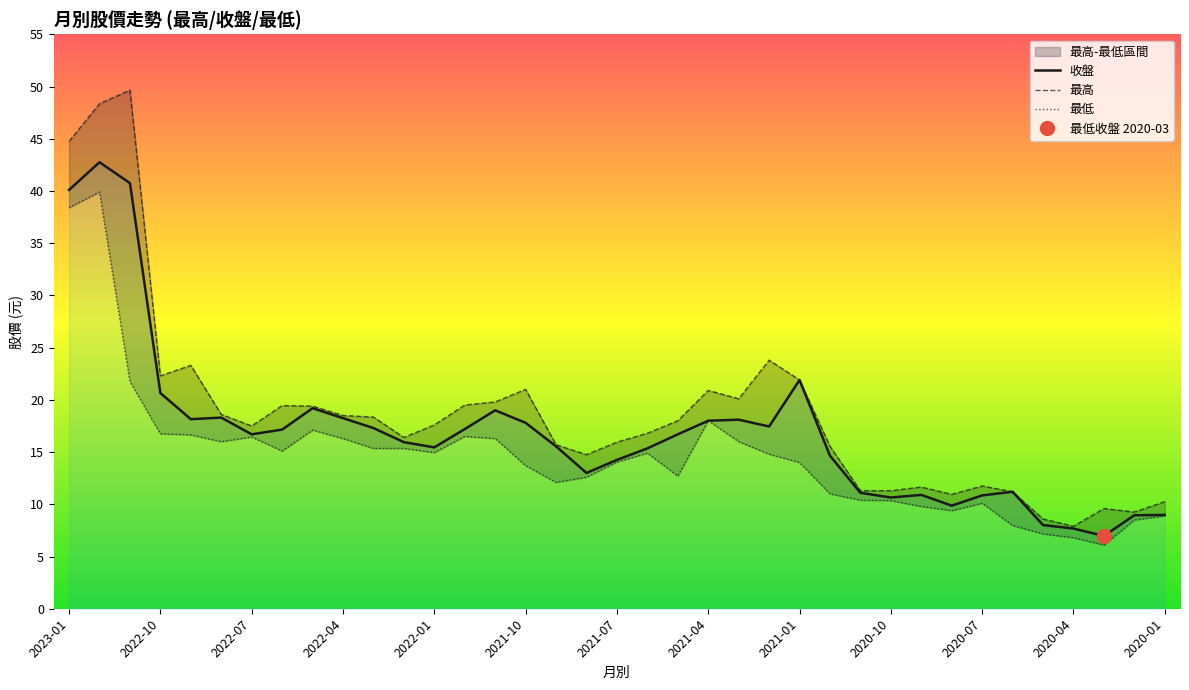

True or false: 收盤 and 最高 intersect in this chart.

False